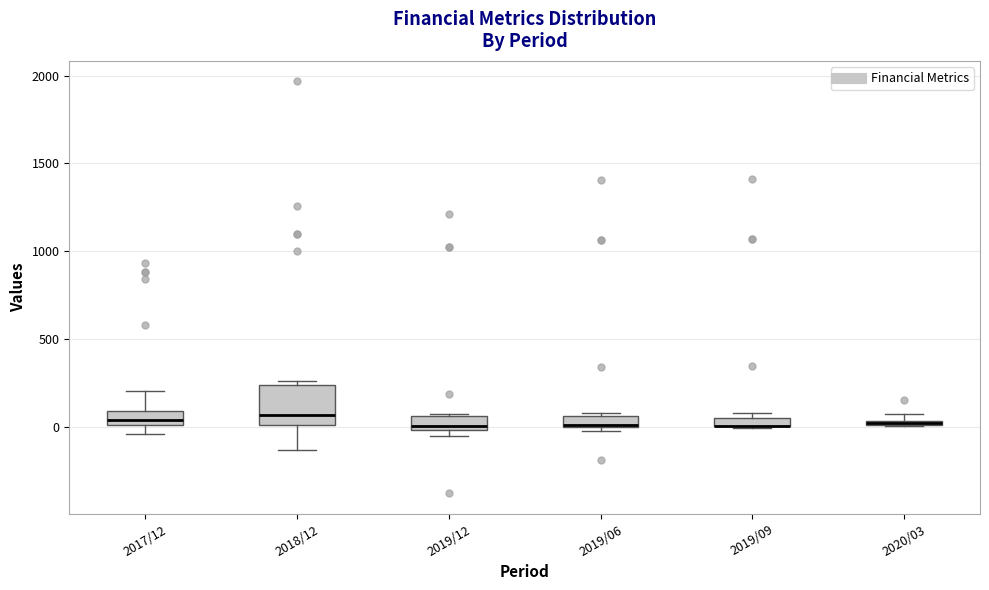

Which box is the tallest, from its lower edge to its upper edge?

2018/12